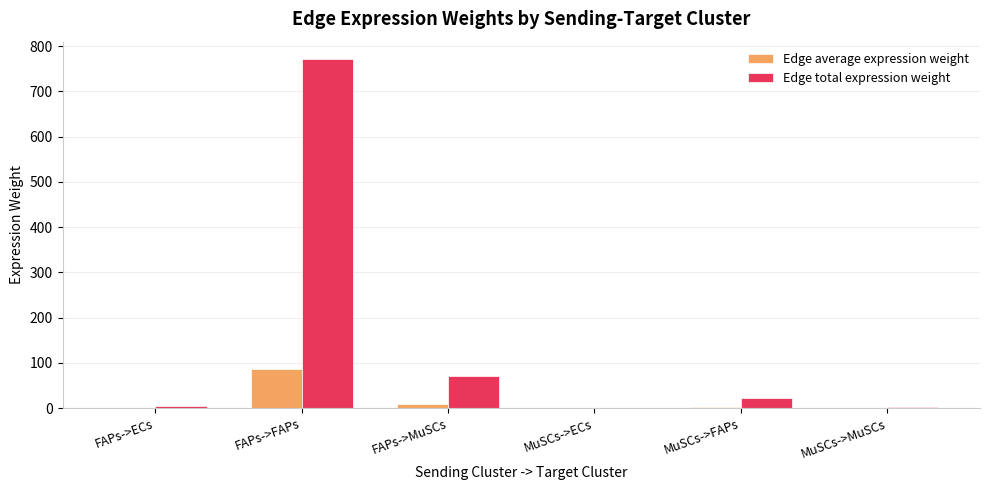

Where is Edge total expression weight nearest to the value 385?

FAPs->MuSCs